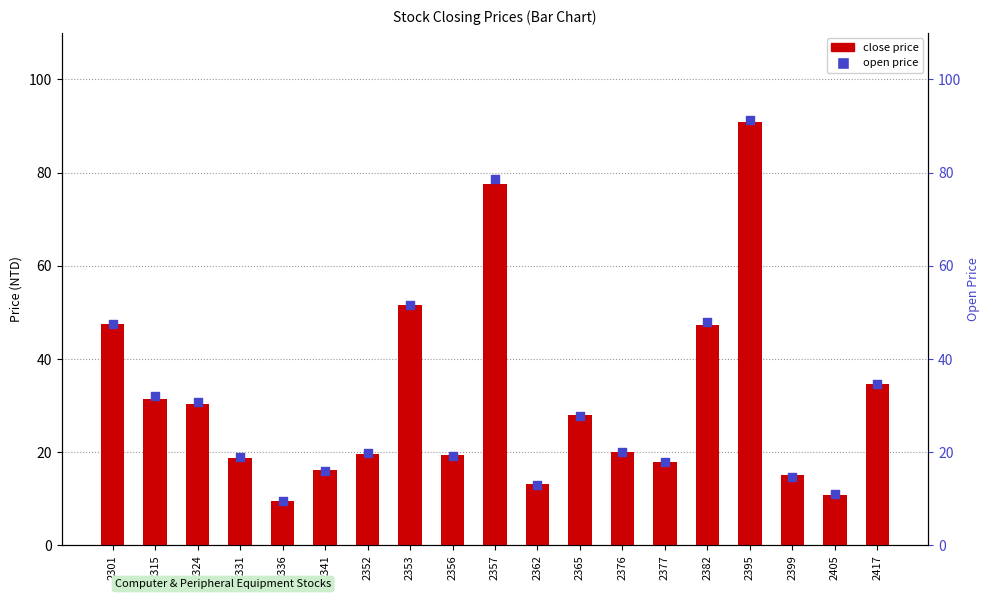

What are all the series names shown in the legend?

close price, open price